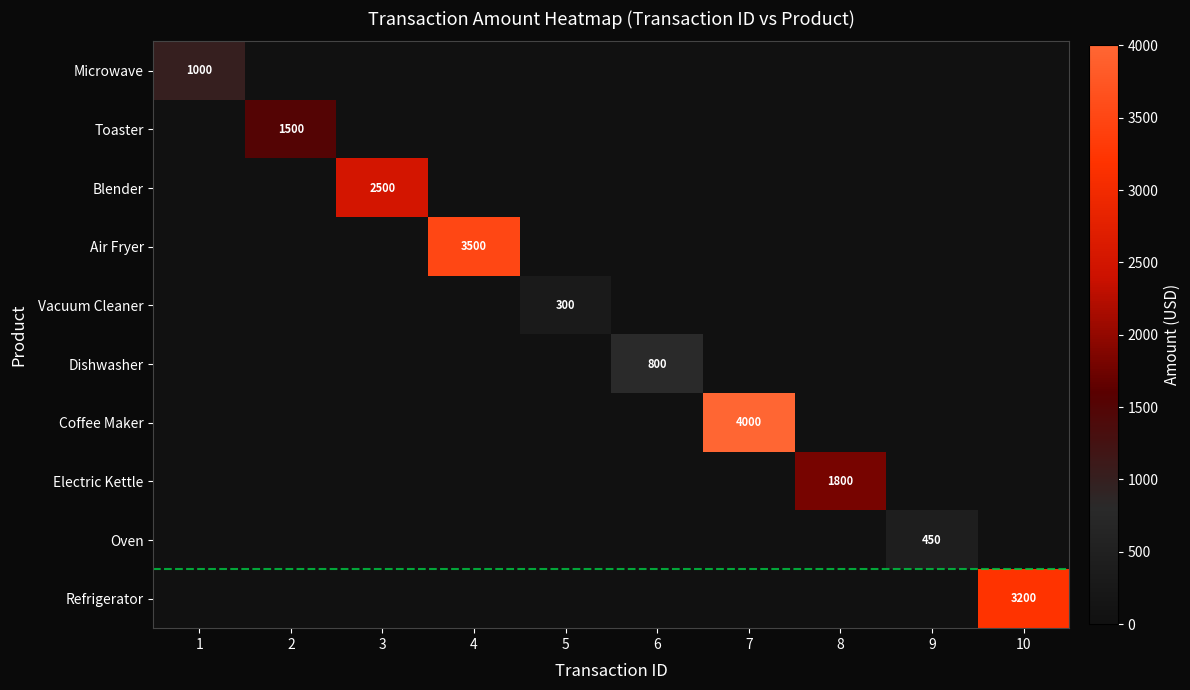

The value of Refrigerator at 10 is 3200. True or false?

True